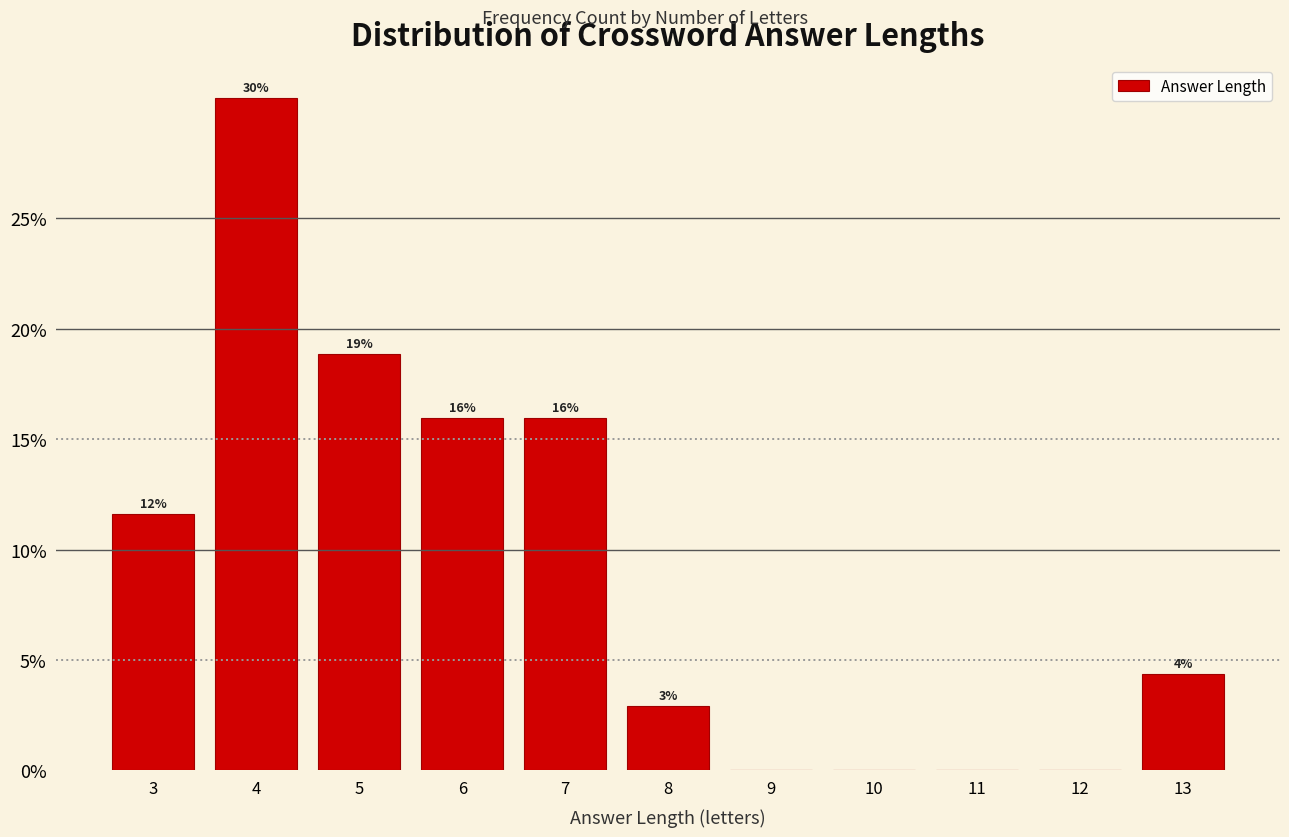

Are the bars horizontal?

No